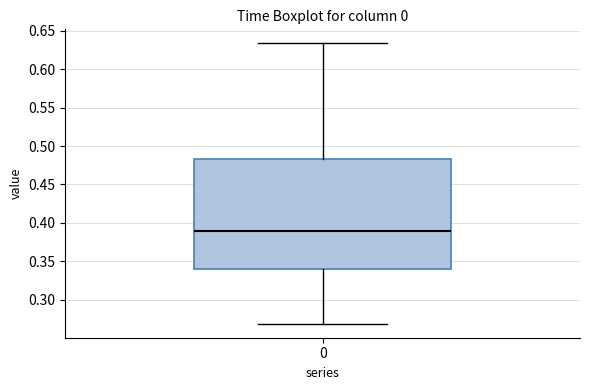

Read this box plot against the y-axis: the position of the median line, the range covered by the box, and the ends of both whiskers. The values are not printed on the chart, so give them approximately, as read against the axis.

median 0.390, box 0.340 to 0.485, whiskers 0.270 to 0.635